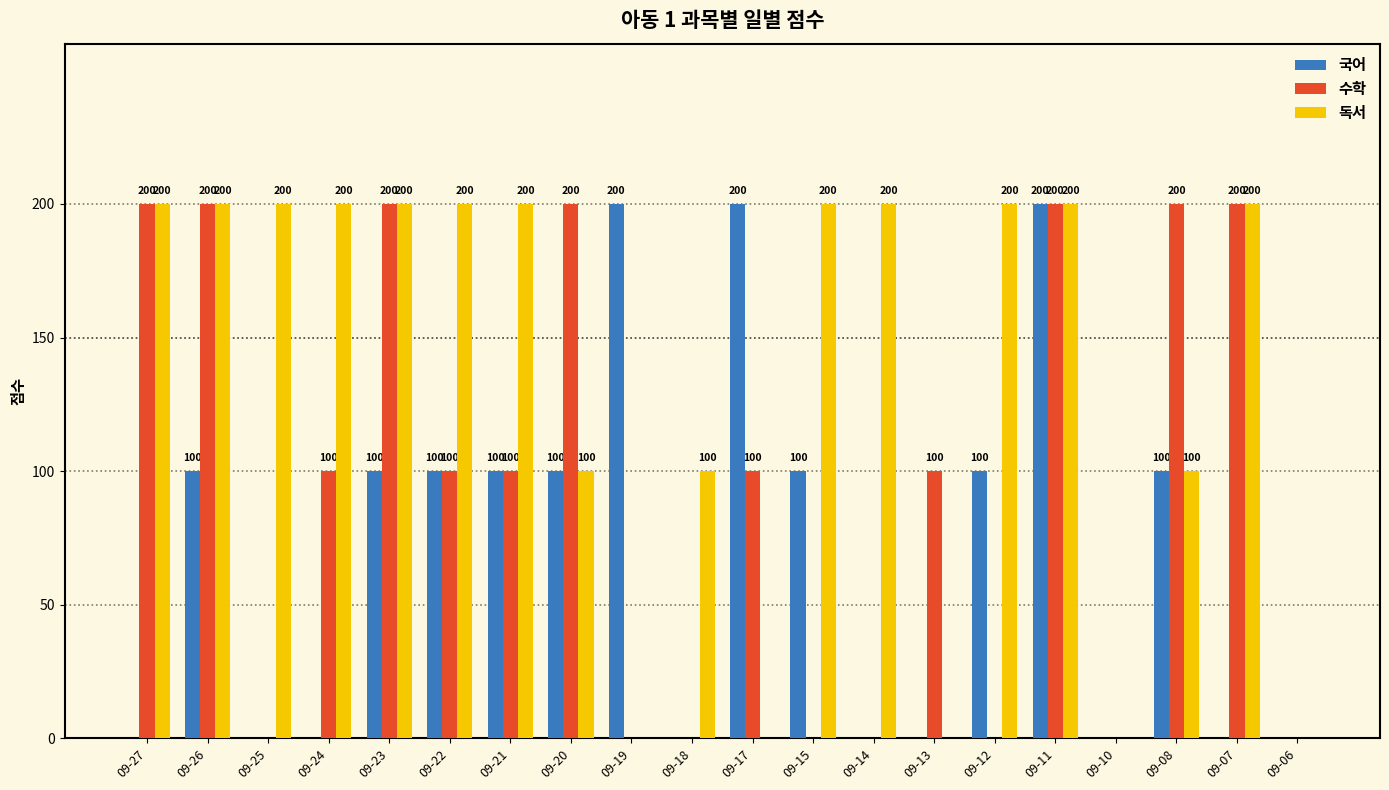

Reading right to left, list all the values displayed in this chart.

국어: 0	0	100	0	200	100	0	0	100	200	0	200	100	100	100	100	0	0	100	0
수학: 0	200	200	0	200	0	100	0	0	100	0	0	200	100	100	200	100	0	200	200
독서: 0	200	100	0	200	200	0	200	200	0	100	0	100	200	200	200	200	200	200	200